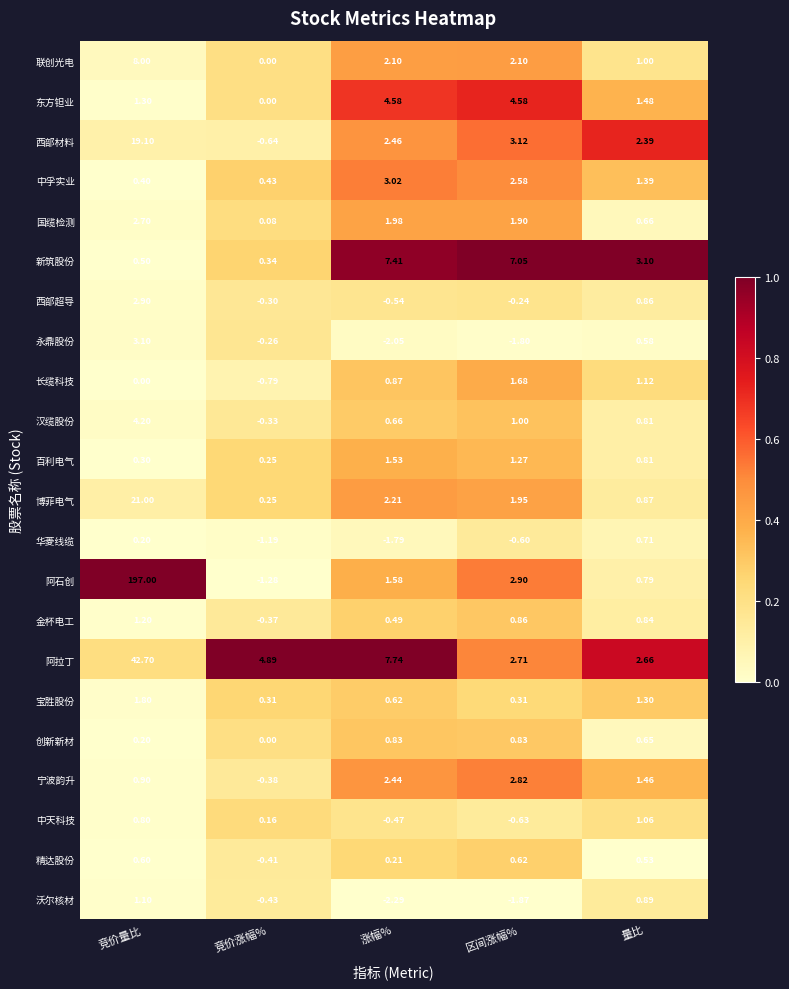

What is the total value across all series at 区间涨幅%?

33.1